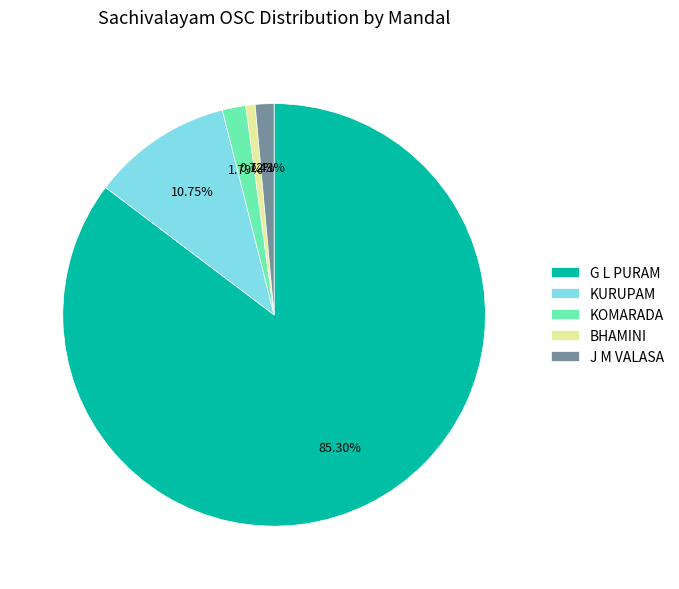

Which has a higher value, KURUPAM or J M VALASA?

KURUPAM